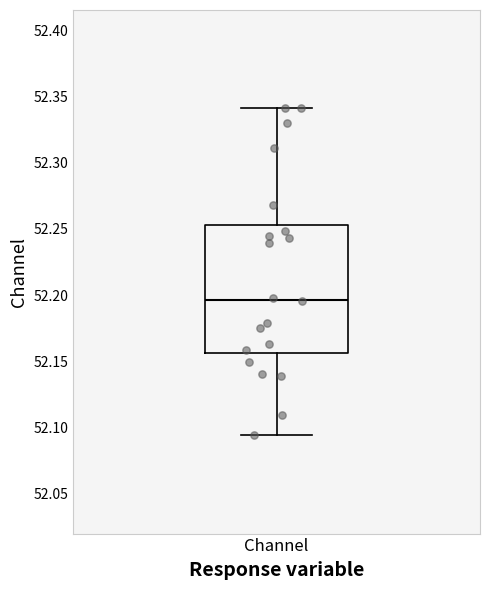

Where is the upper edge of the box for Channel on the y-axis? The values are not printed on the chart, so give them approximately, as read against the axis.

52.255